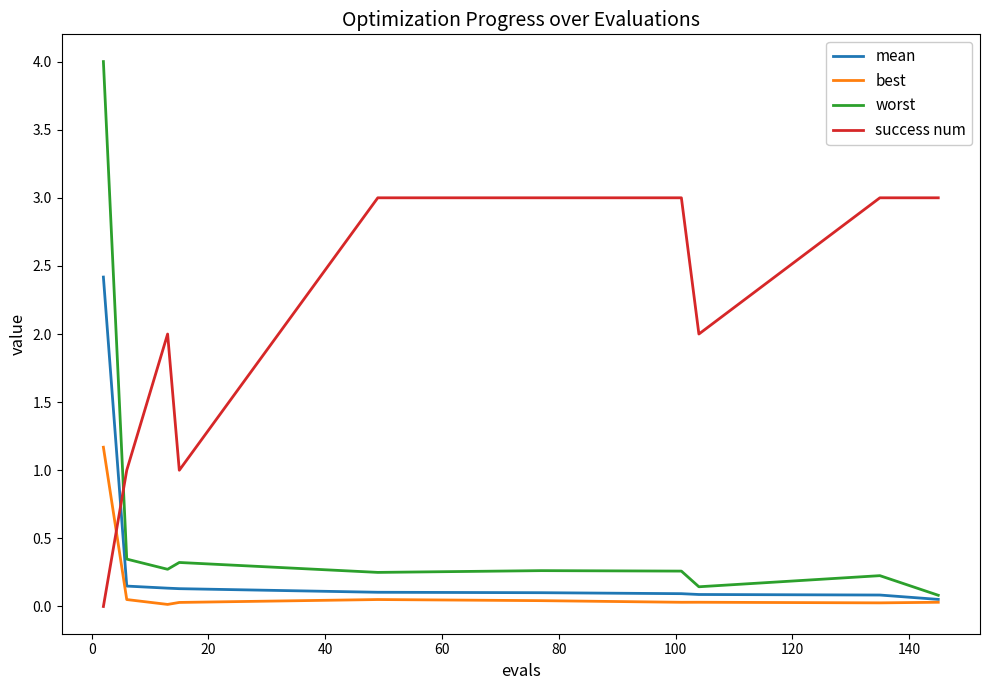

Which series has the widest spread of values?

worst